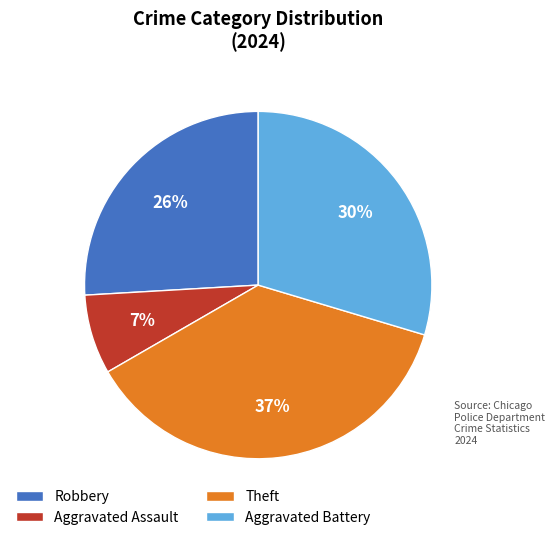

Does Robbery represent more than half of the total?

No